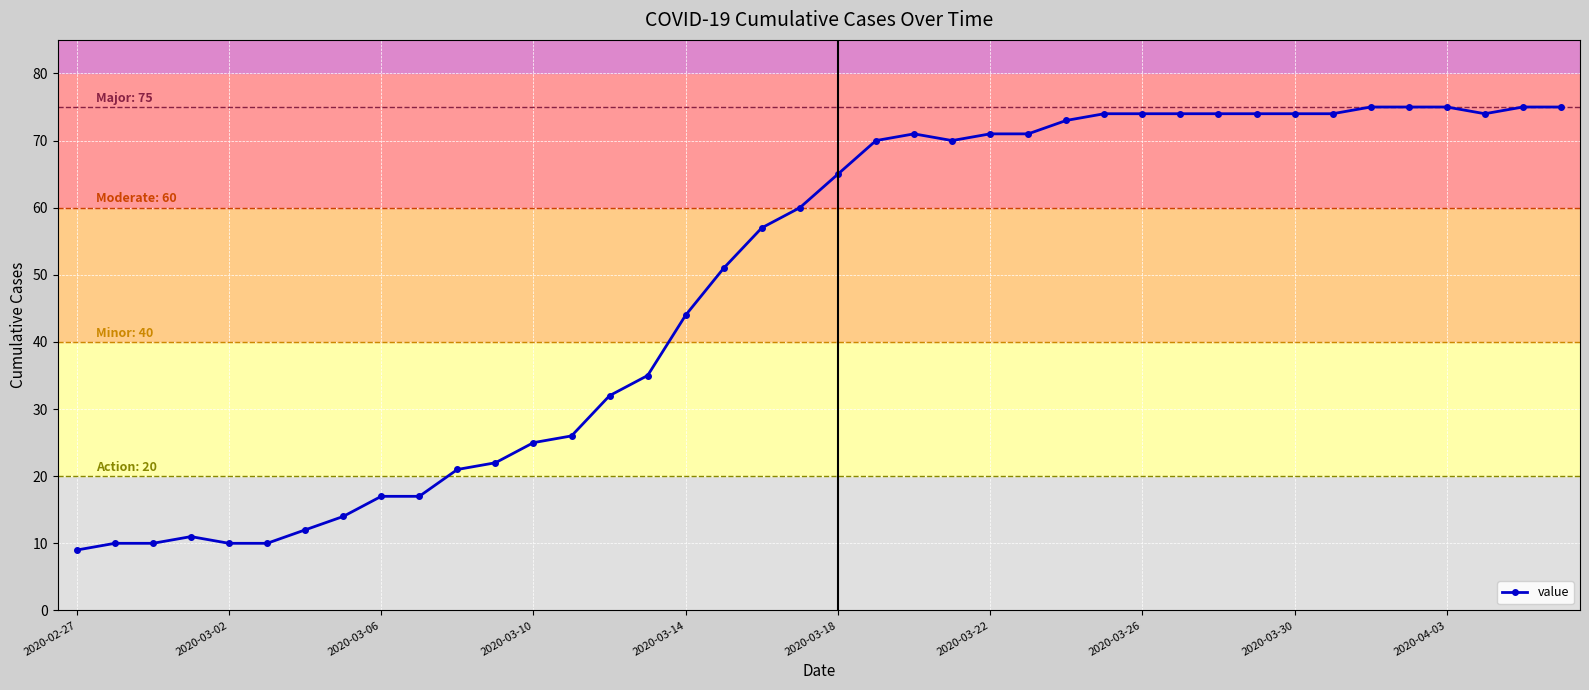

True or false: the data has more than 1 interior local peaks.

True